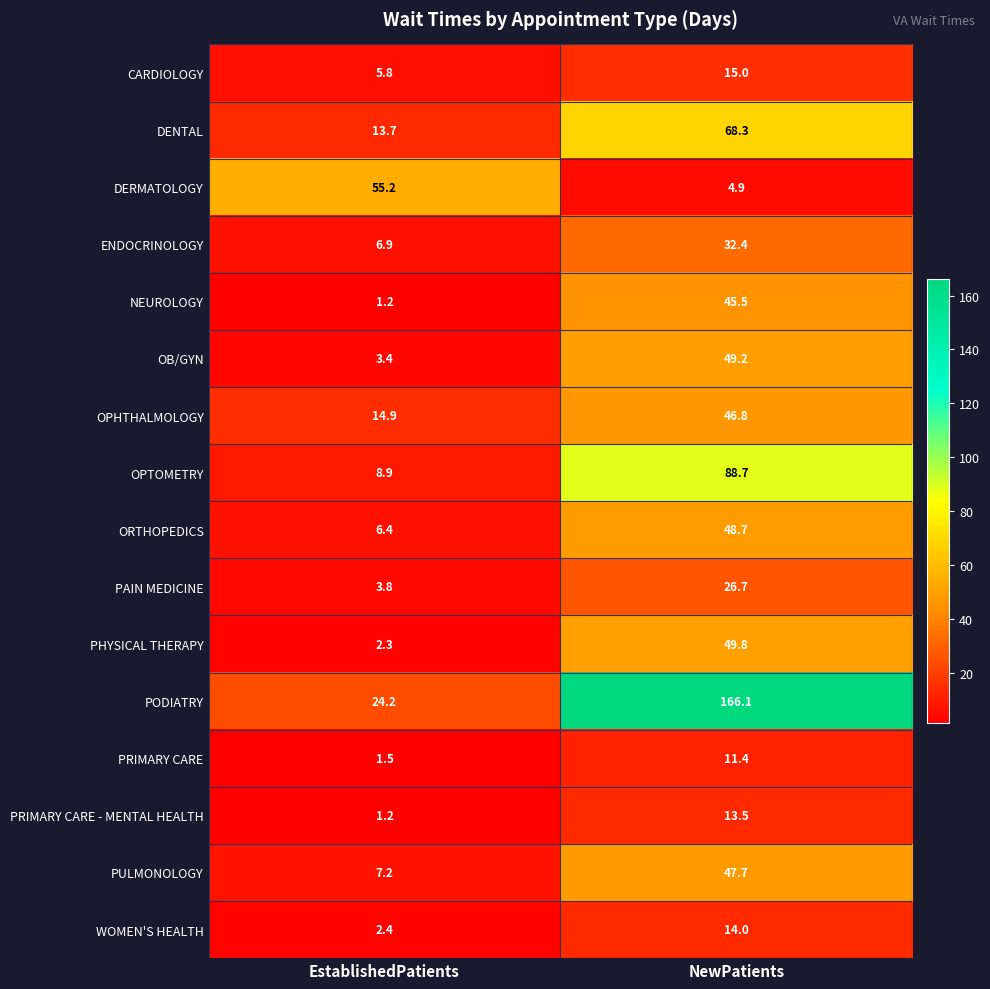

What is the total value across all series at EstablishedPatients?

159.0